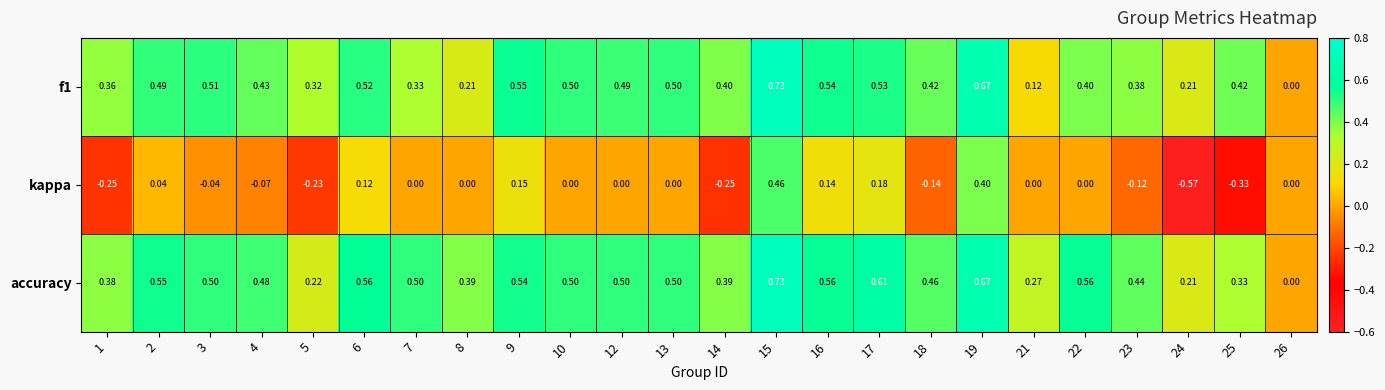

Which series has the widest spread of values?

kappa